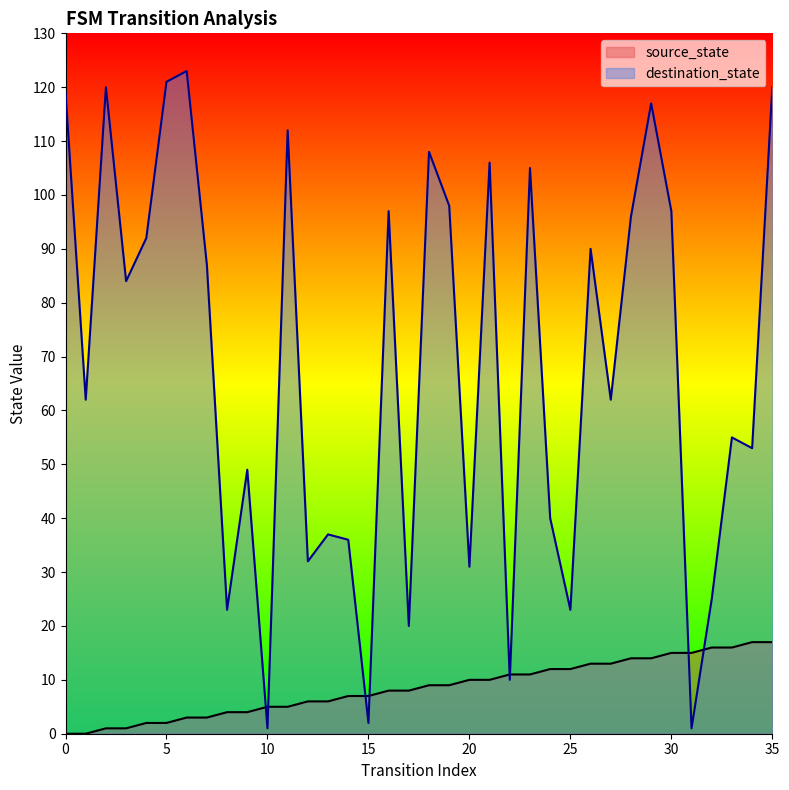

How many data points does each series have?

36